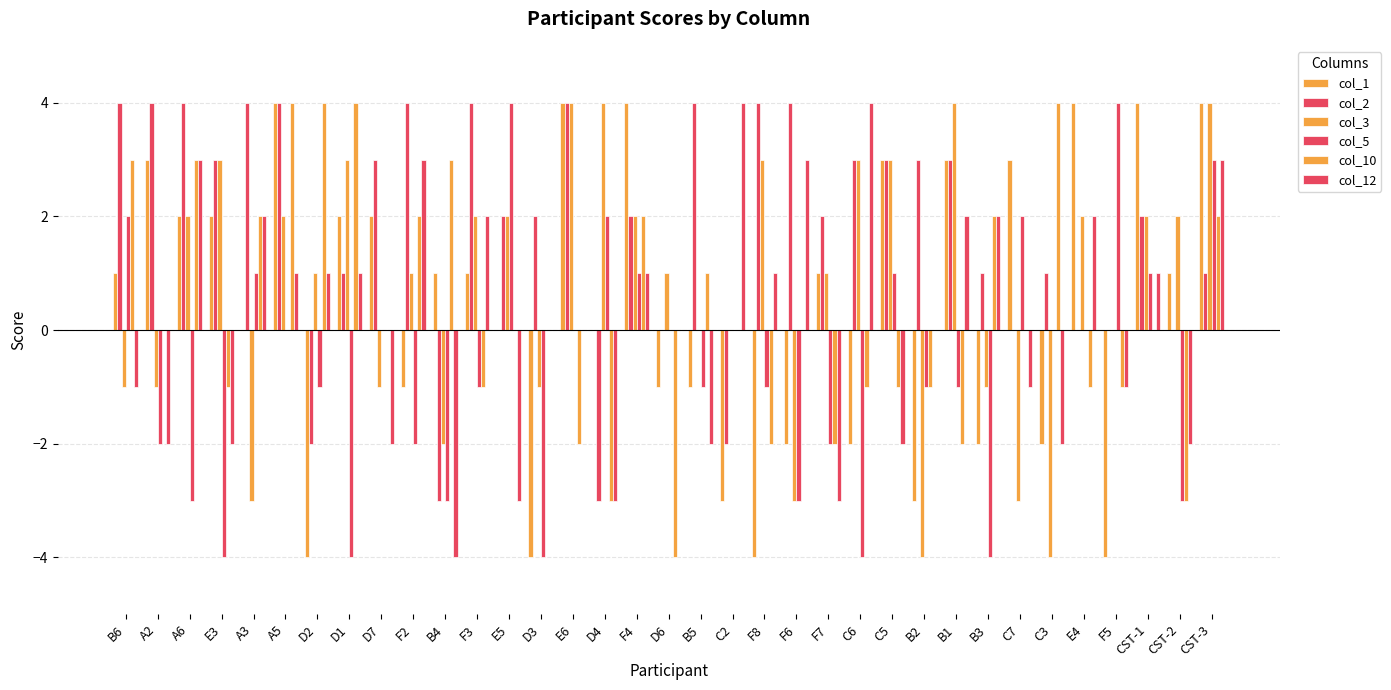

Reading left to right, transcribe all the data shown in this chart.

col_1: 1	3	2	2	0	4	-4	2	2	-1	1	1	0	-4	4	0	4	-1	-1	-3	-4	-2	1	-2	3	-3	3	-2	3	-2	4	-4	4	1	4
col_2: 4	4	4	3	4	4	-2	1	3	4	-3	4	2	2	4	-3	2	0	4	-2	4	4	2	3	3	3	3	1	0	1	0	0	2	0	1
col_3: -1	-1	2	3	-3	2	1	3	-1	1	-2	2	2	-1	4	4	2	1	0	0	3	-3	1	3	3	-4	4	-1	-3	-4	2	0	2	2	4
col_5: 2	-2	-3	-4	1	0	-1	-4	0	-2	-3	-1	4	-4	0	2	1	0	-1	0	-1	-3	-2	-4	1	-1	-1	-4	2	0	0	4	1	-3	3
col_10: 3	0	3	-1	2	4	4	4	0	2	3	-1	0	0	-2	-3	2	-4	1	0	-2	0	-2	-1	-1	-1	-2	2	0	4	-1	-1	0	-3	2
col_12: -1	-2	3	-2	2	1	1	1	-2	3	-4	2	-3	0	0	-3	1	0	-2	4	1	3	-3	4	-2	0	2	2	-1	-2	2	-1	1	-2	3